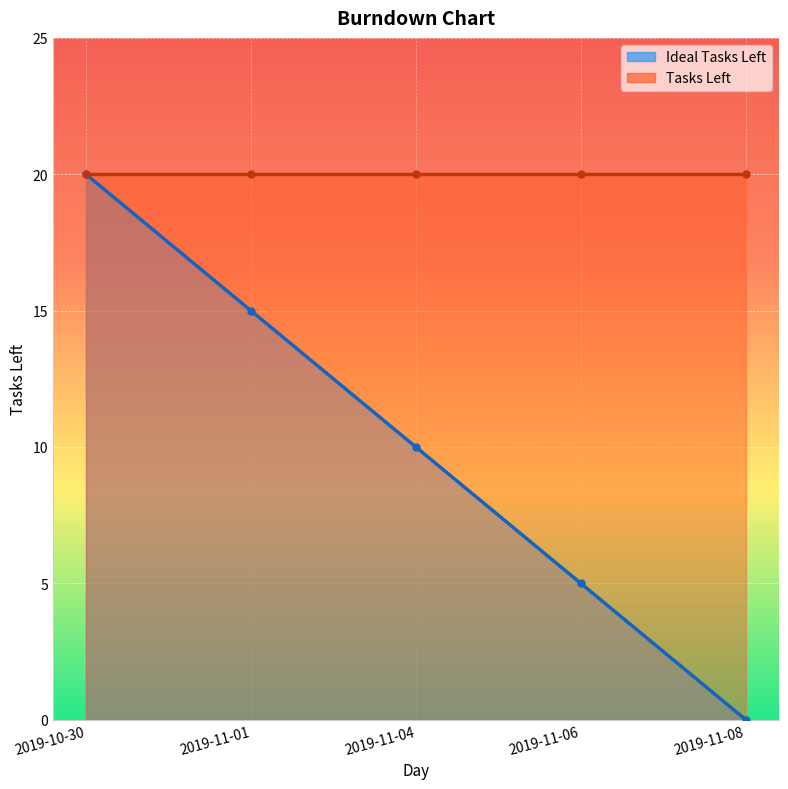

What is the approximate value at 2019-10-30?

20